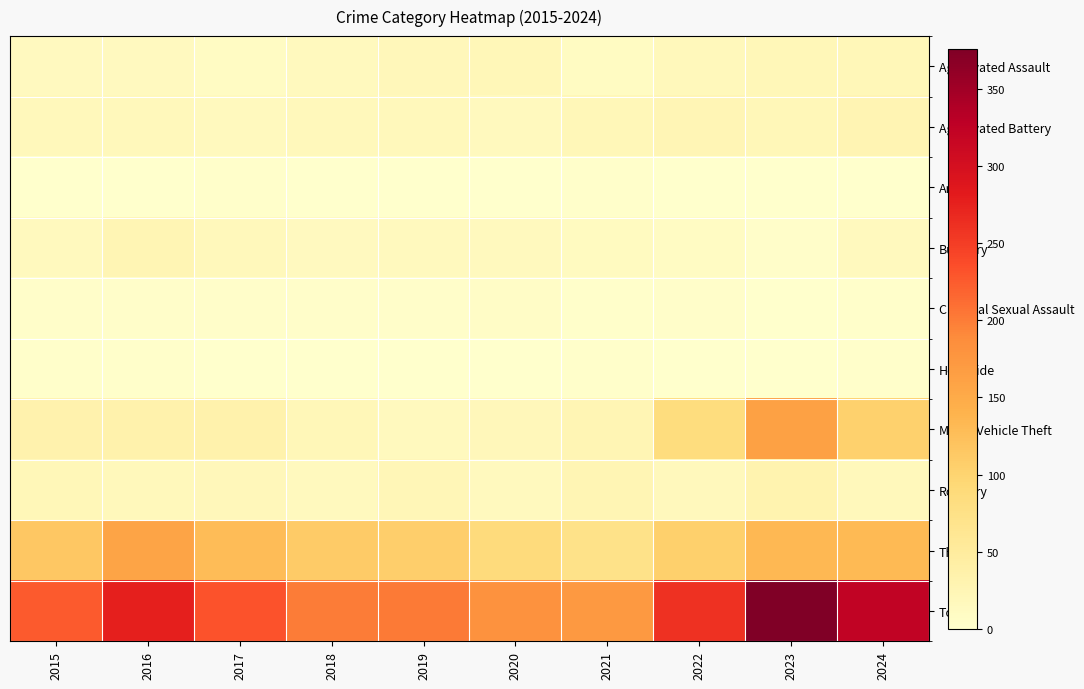

How many categories are shown in the chart?

10